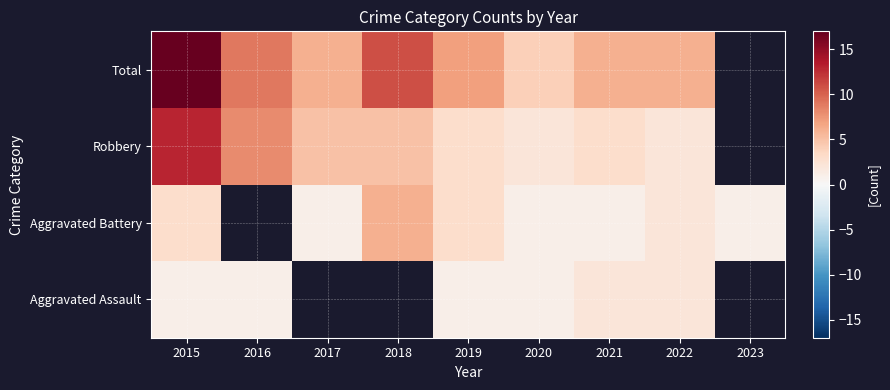

What is the difference between the highest and lowest values at 2021?

5.0